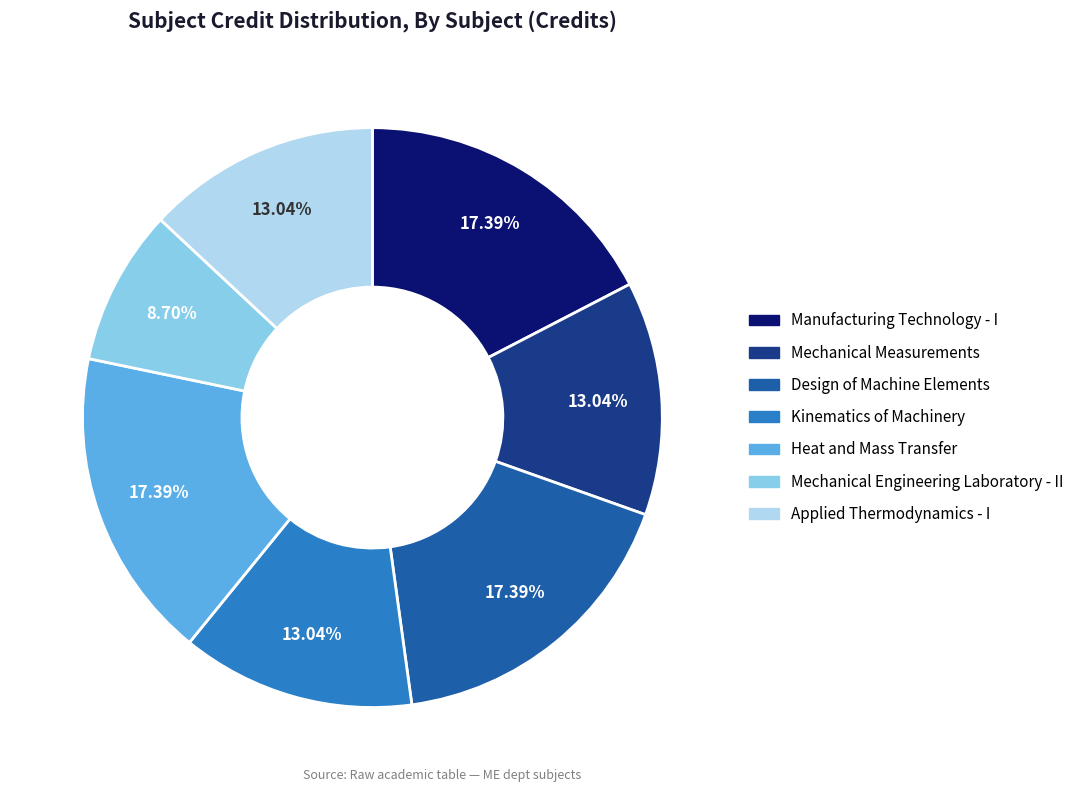

How many segments does this pie chart have?

7